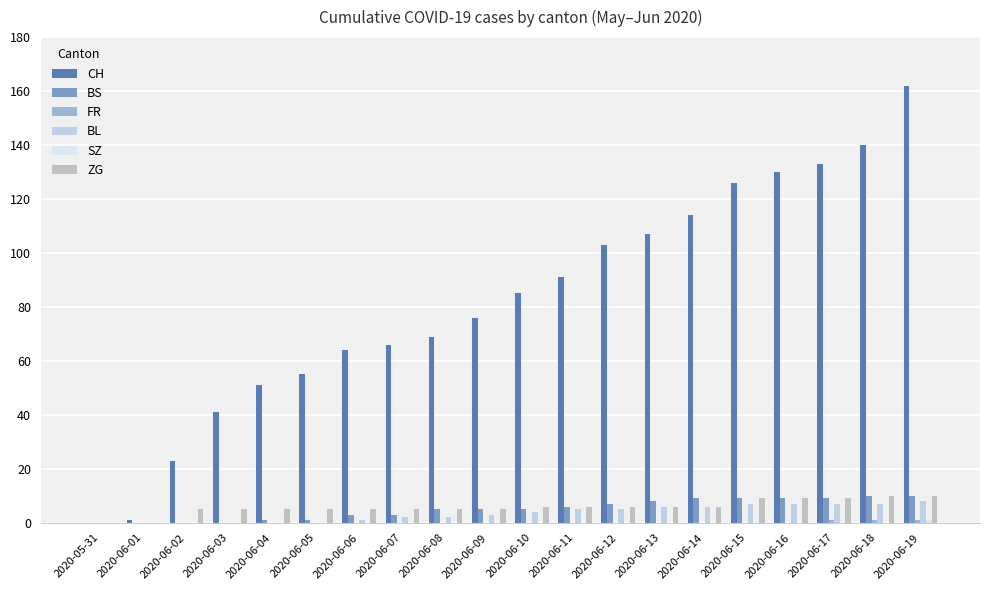

How many groups of bars are there?

20